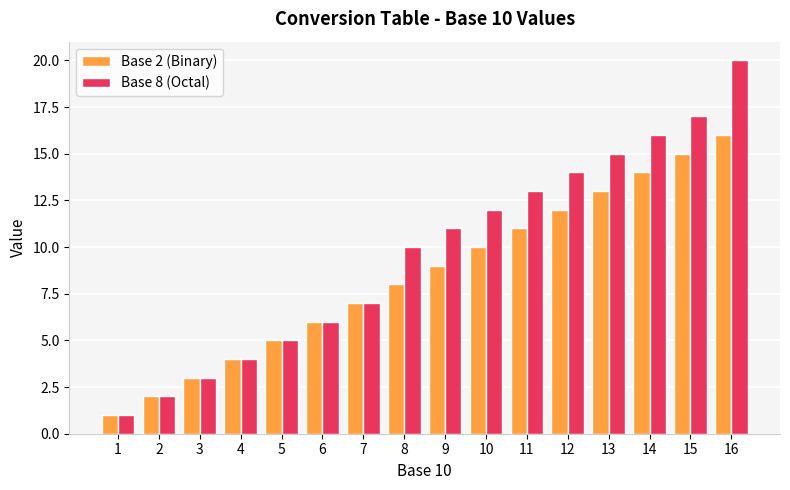

What is the value of the Base 2 (Binary) bar at the 10th from the left?

10